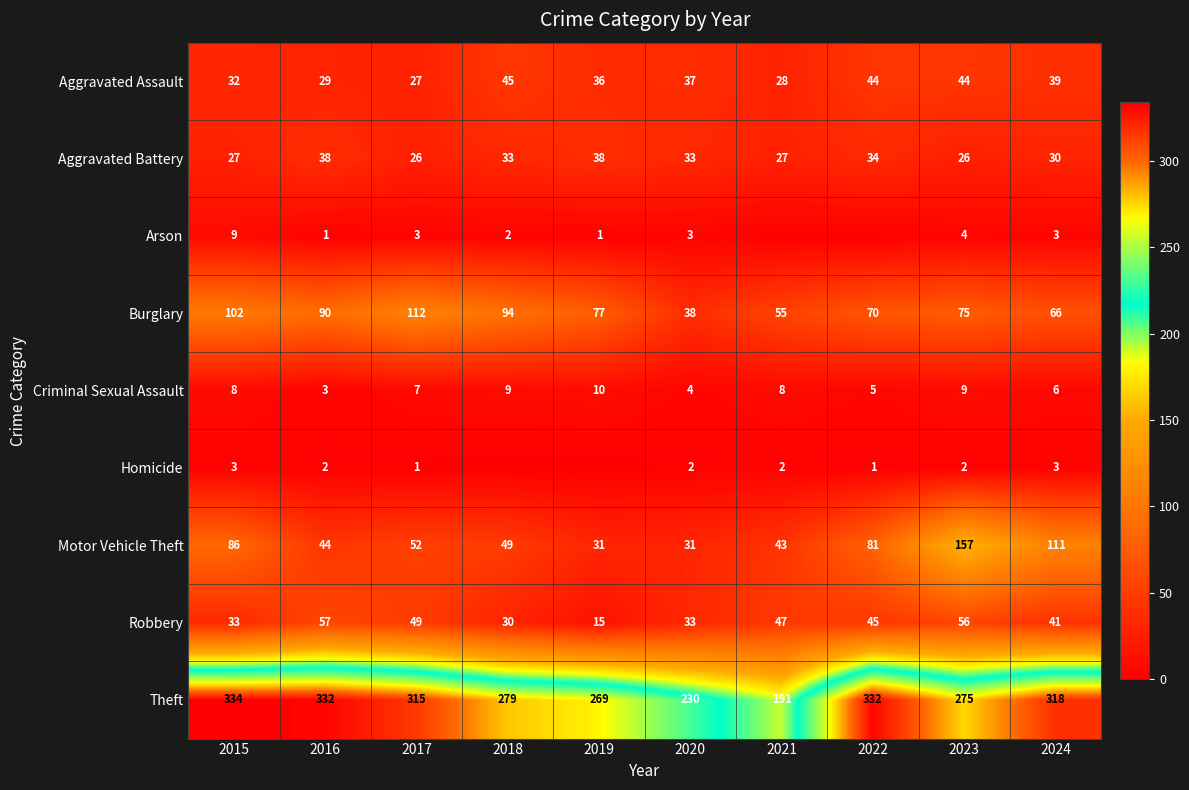

List the labels in order of Burglary value, smallest first.

2020, 2021, 2024, 2022, 2023, 2019, 2016, 2018, 2015, 2017